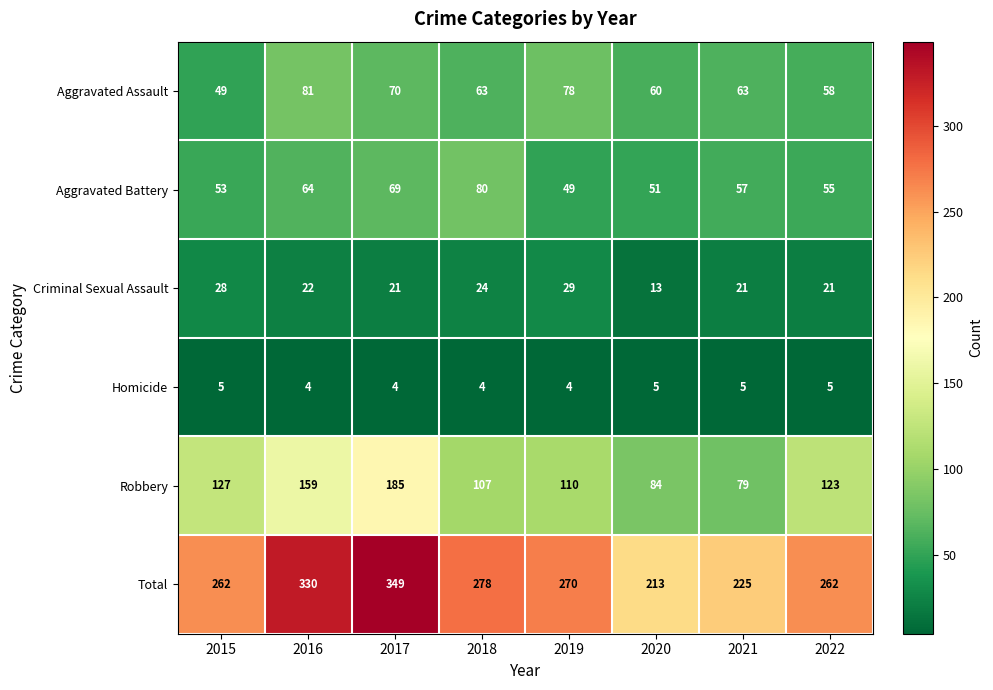

What is the difference between the Robbery values at 2021 and 2022?

44